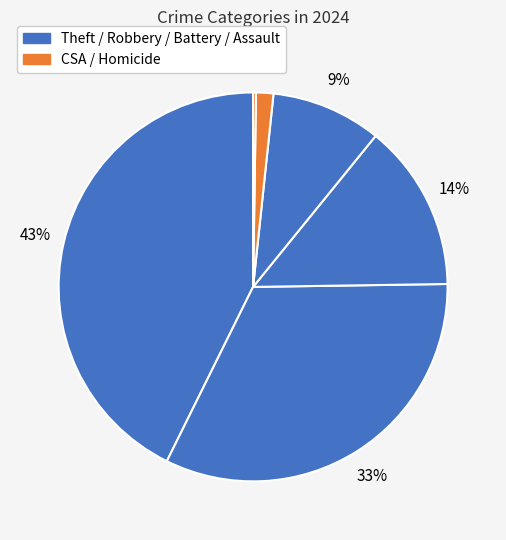

What is the largest slice in the pie chart?

Theft